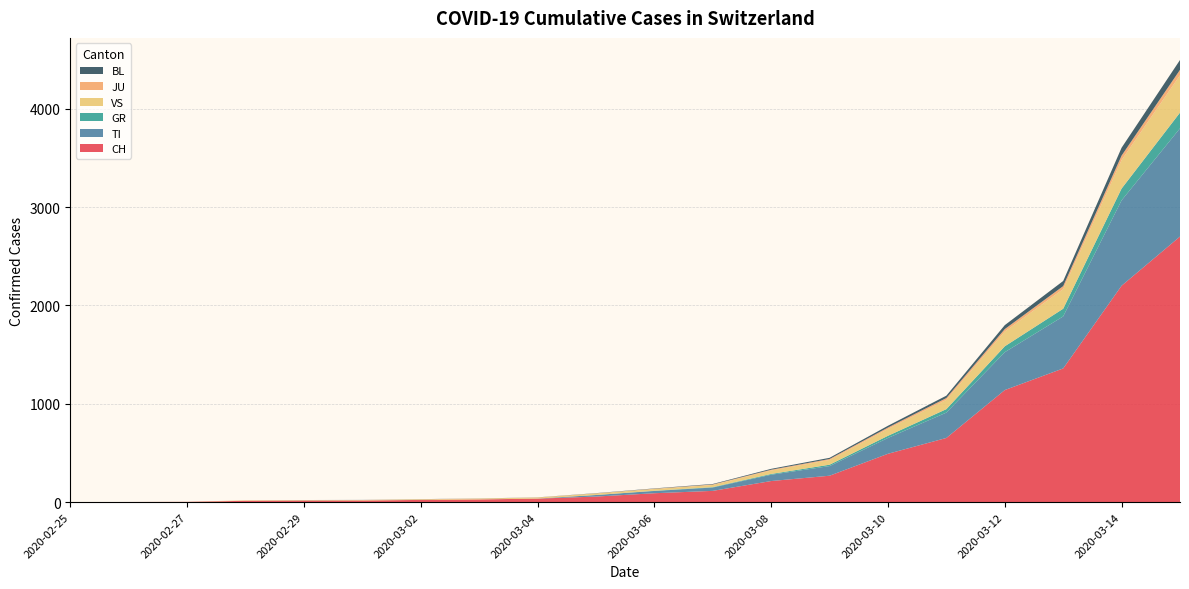

Reading left to right, extract all data points from this chart.

CH: 0	1	2	13	15	16	22	27	35	56	90	114	214	268	491	652	1139	1359	2200	2700
TI: 0	0	0	0	0	0	0	0	1	16	23	34	64	98	161	258	385	529	868	1100
GR: 0	0	0	0	0	0	0	0	0	0	2	4	8	14	22	35	60	78	120	160
VS: 0	0	0	4	4	4	6	8	10	15	18	22	35	48	70	95	150	200	290	380
JU: 0	0	1	1	1	1	1	1	1	2	3	5	8	10	14	18	25	30	45	55
BL: 0	0	0	0	1	1	1	1	1	2	3	5	9	12	18	24	40	52	80	100